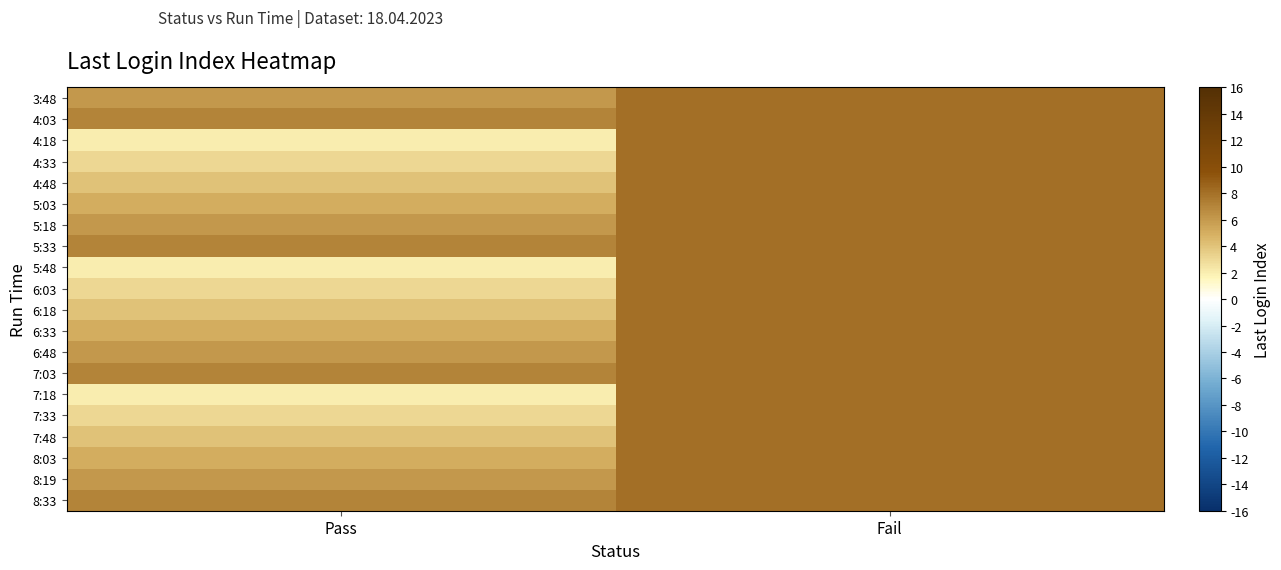

Reading left to right, what are all the values shown in this chart?

3:48: Pass=6	Fail=8
4:03: Pass=7	Fail=8
4:18: Pass=2	Fail=8
4:33: Pass=3	Fail=8
4:48: Pass=4	Fail=8
5:03: Pass=5	Fail=8
5:18: Pass=6	Fail=8
5:33: Pass=7	Fail=8
5:48: Pass=2	Fail=8
6:03: Pass=3	Fail=8
6:18: Pass=4	Fail=8
6:33: Pass=5	Fail=8
6:48: Pass=6	Fail=8
7:03: Pass=7	Fail=8
7:18: Pass=2	Fail=8
7:33: Pass=3	Fail=8
7:48: Pass=4	Fail=8
8:03: Pass=5	Fail=8
8:19: Pass=6	Fail=8
8:33: Pass=7	Fail=8